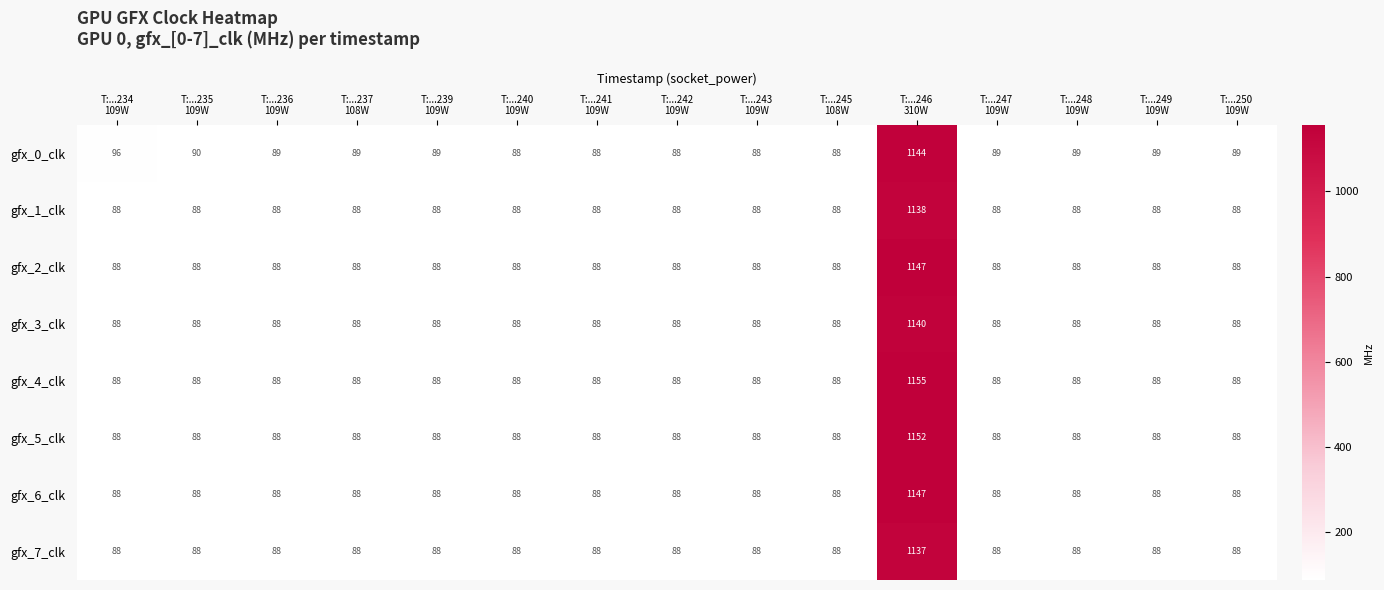

Which series has the largest total across all categories?

gfx_0_clk